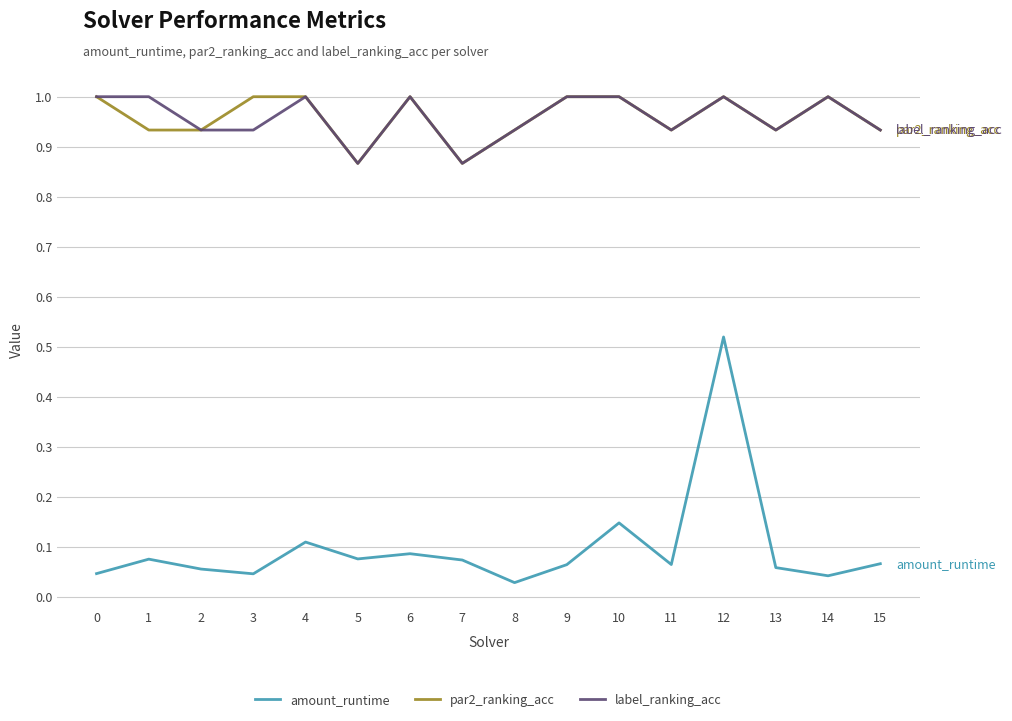

What is the maximum value shown in the chart?

1.0